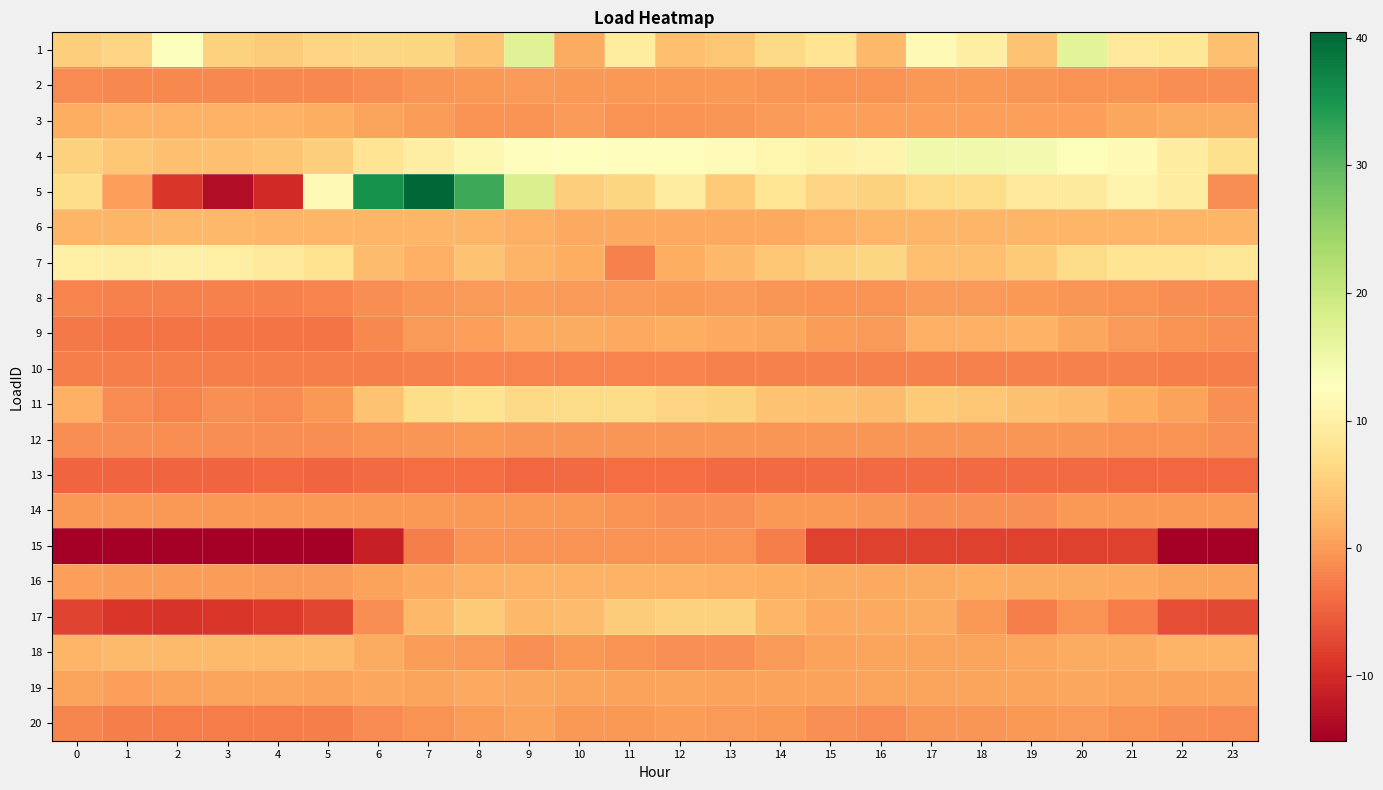

At which category is the sum across all series the highest?

8